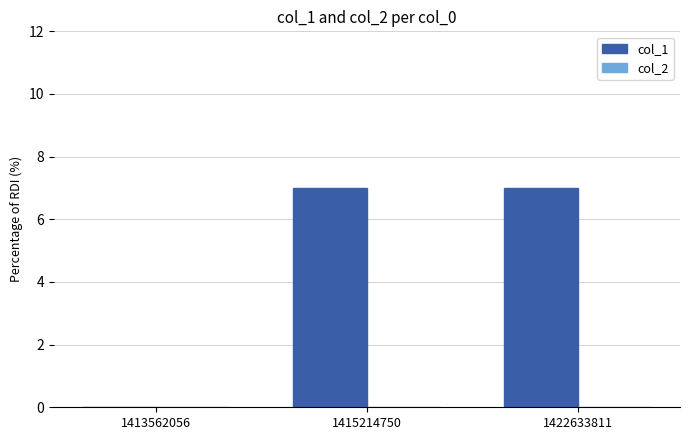

Where is the data nearest to the value 3?

1413562056